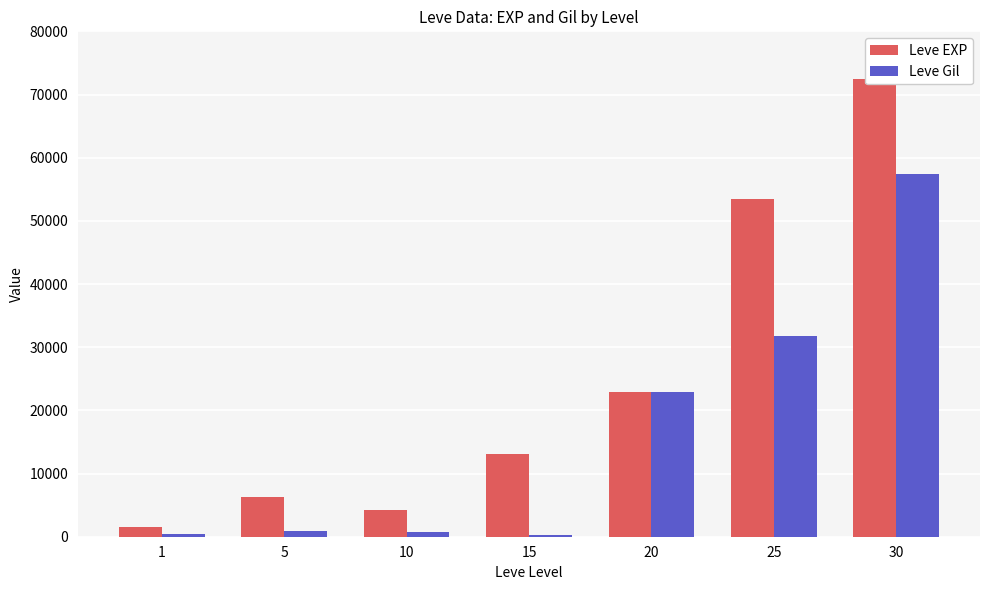

What is the value of the Leve Gil bar at the 6th from the left?

31800